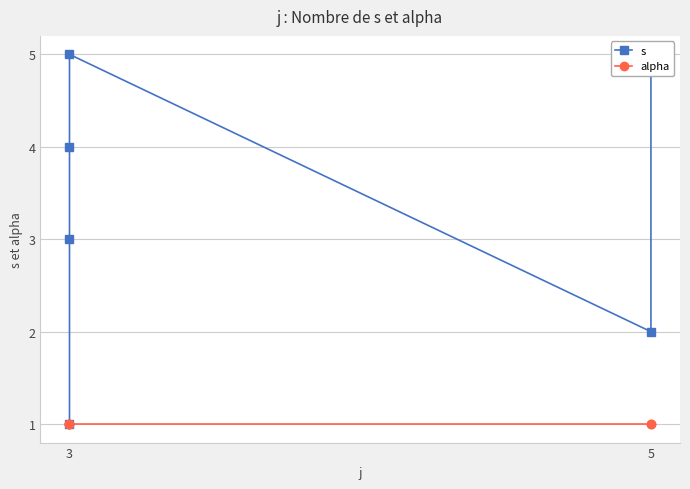

The value of s at 3 is 1. True or false?

True